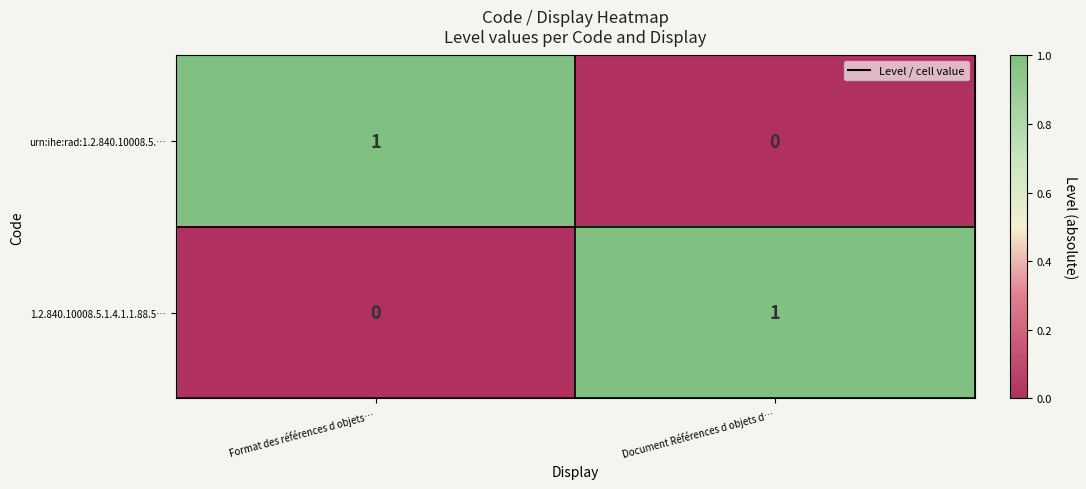

Rank the categories by 1.2.840.10008.5.1.4.1.1.88.5… value from highest to lowest.

Document Références d objets d…, Format des références d objets…